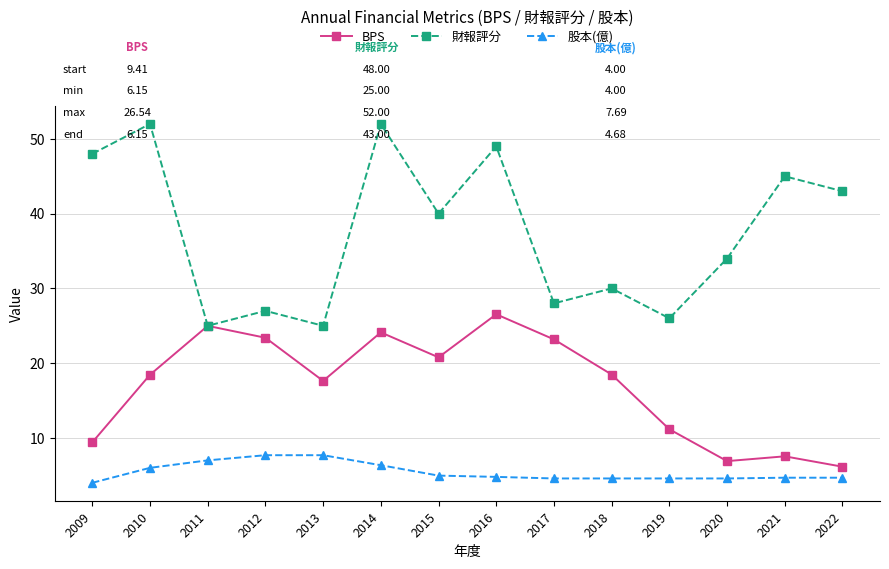

What is the value of the BPS point at the 1st from the left?

9.4